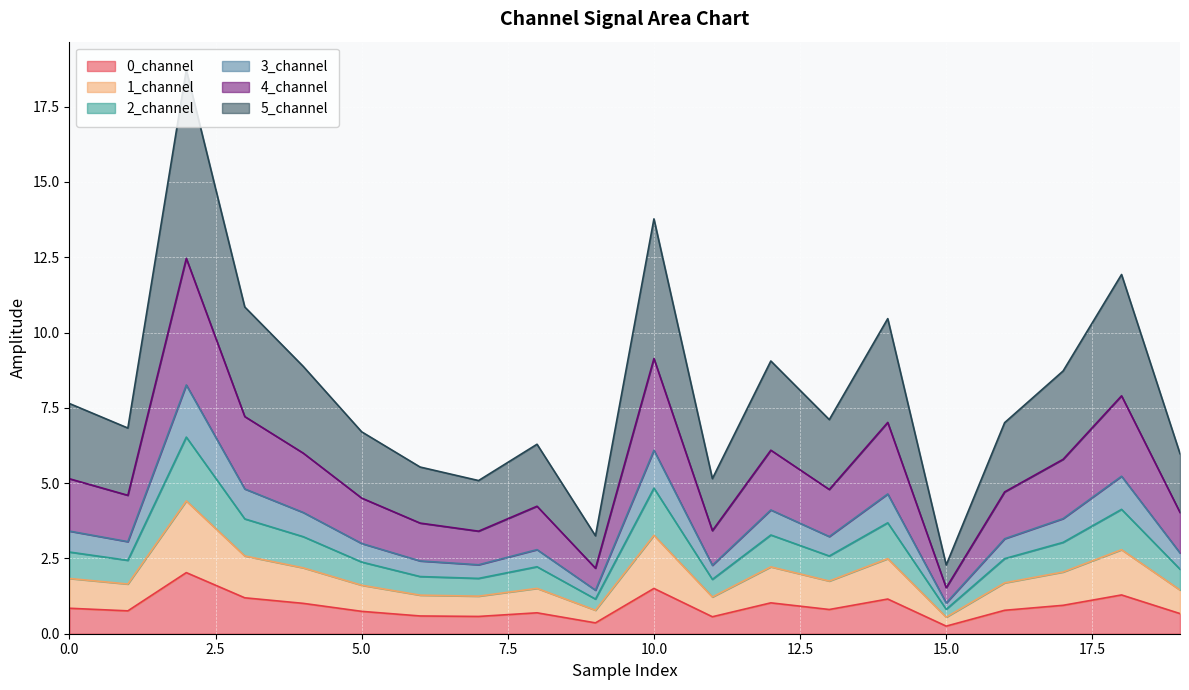

In 3_channel, how many points are higher than both neighbors (excluding endpoints)?

6